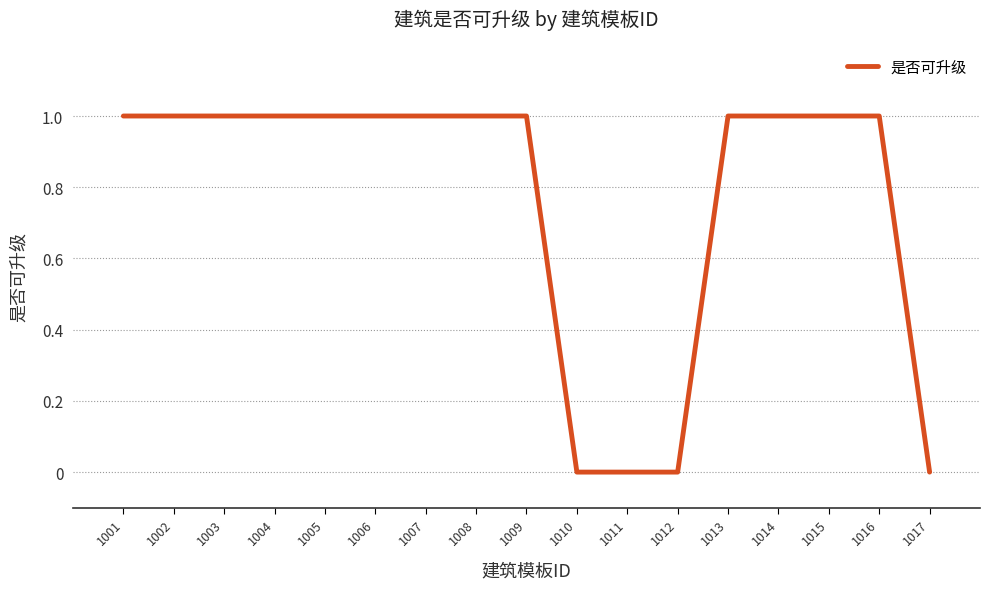

The chart shows a value of 1 at 1007. True or false?

True